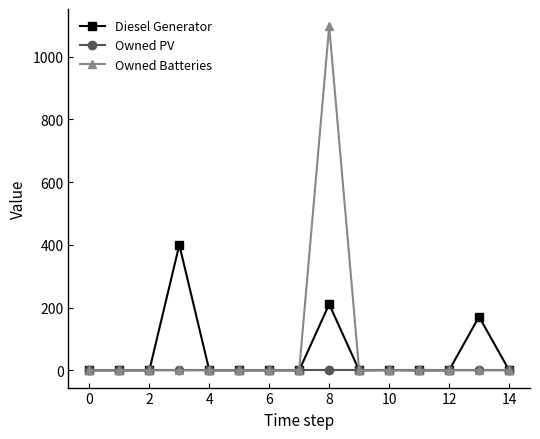

True or false: Diesel Generator has more than 0 points higher than both neighbors.

True